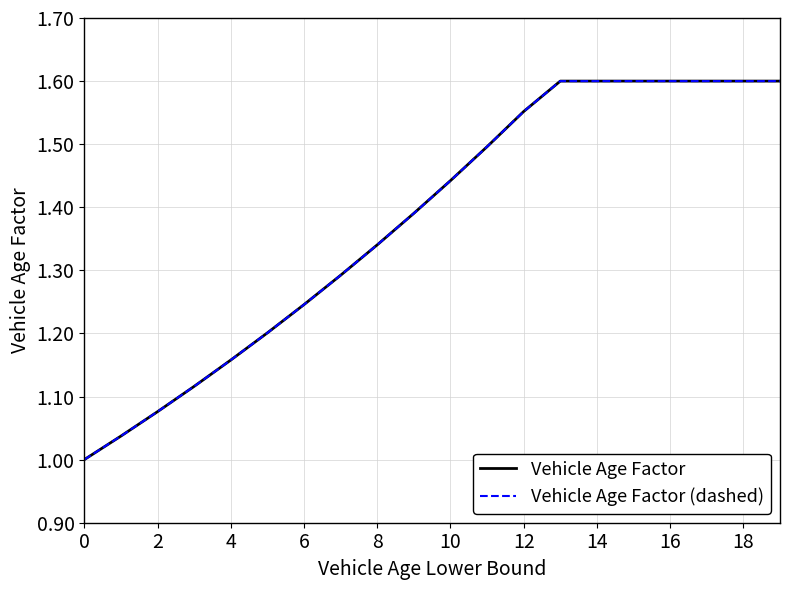

Reading right to left, list all the values displayed in this chart.

Vehicle Age Factor: 1.6	1.6	1.6	1.6	1.6	1.6	1.6	1.6	1.5	1.4	1.4	1.3	1.3	1.2	1.2	1.2	1.1	1.1	1.0	1.0
Vehicle Age Factor (dashed): 1.6	1.6	1.6	1.6	1.6	1.6	1.6	1.6	1.5	1.4	1.4	1.3	1.3	1.2	1.2	1.2	1.1	1.1	1.0	1.0